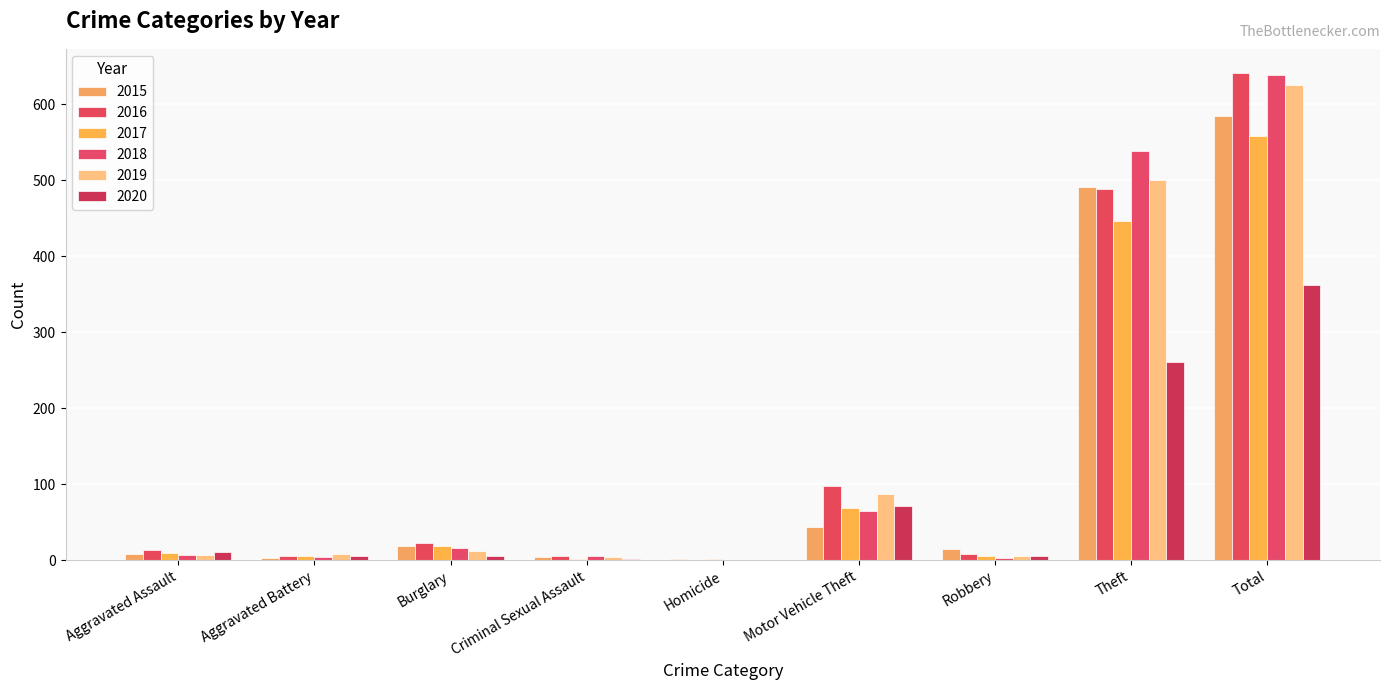

Which category has the highest value in the 2015 series?

Total